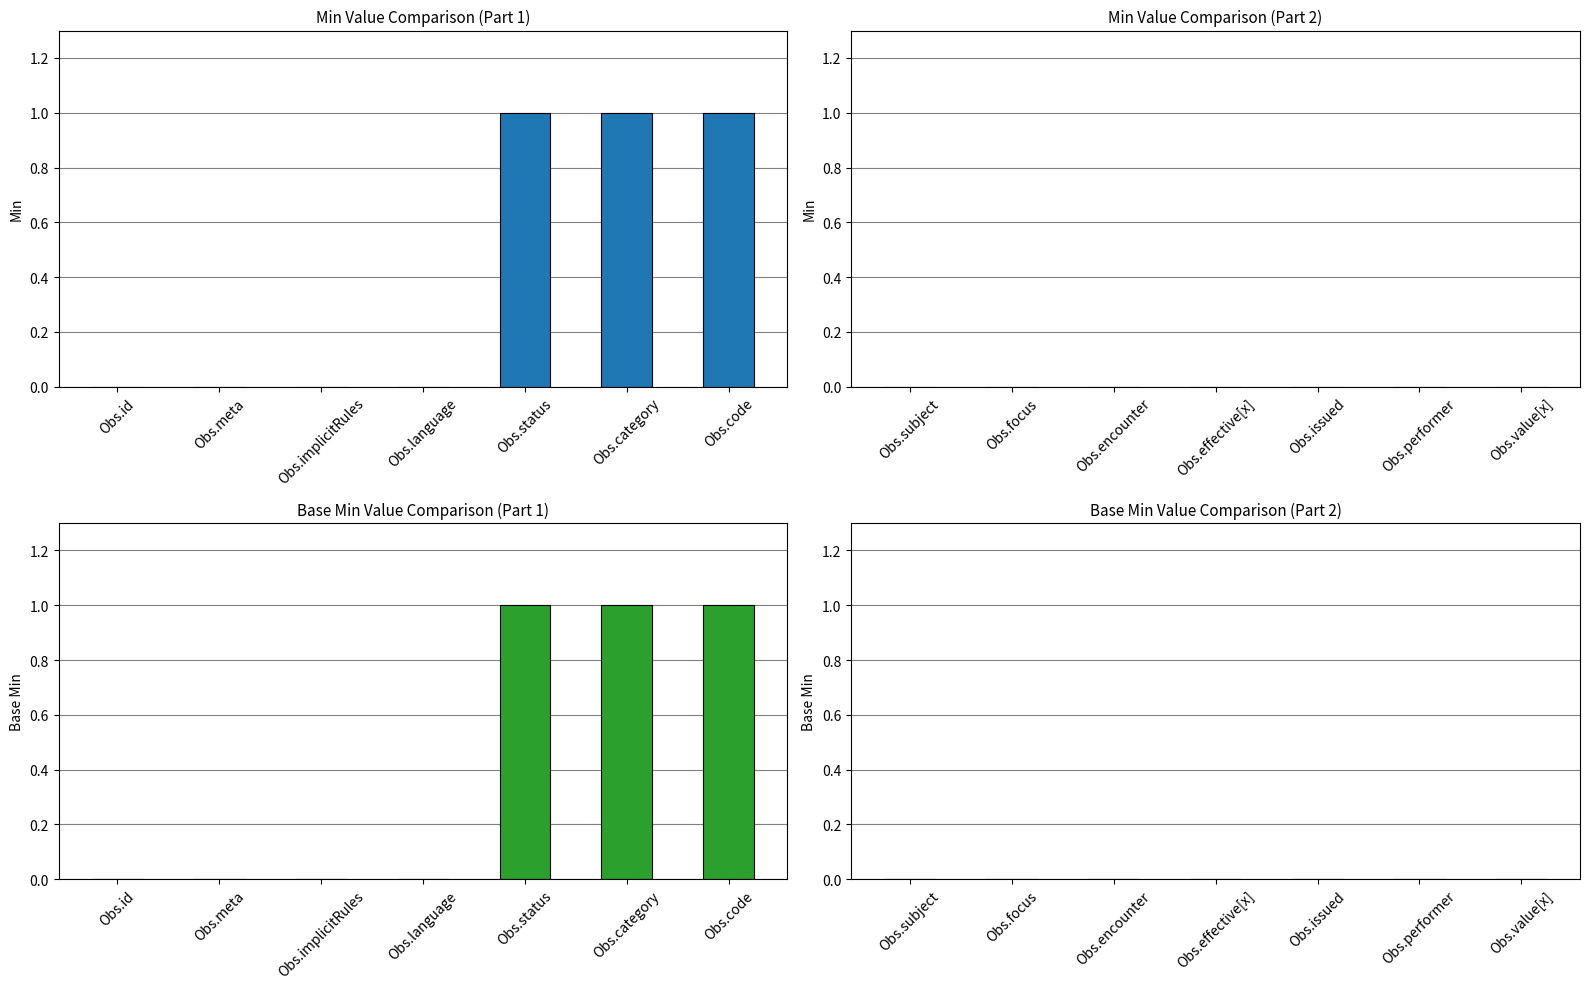

Rank the series at Observation.effective[x] from lowest to highest value.

Min, Base Min